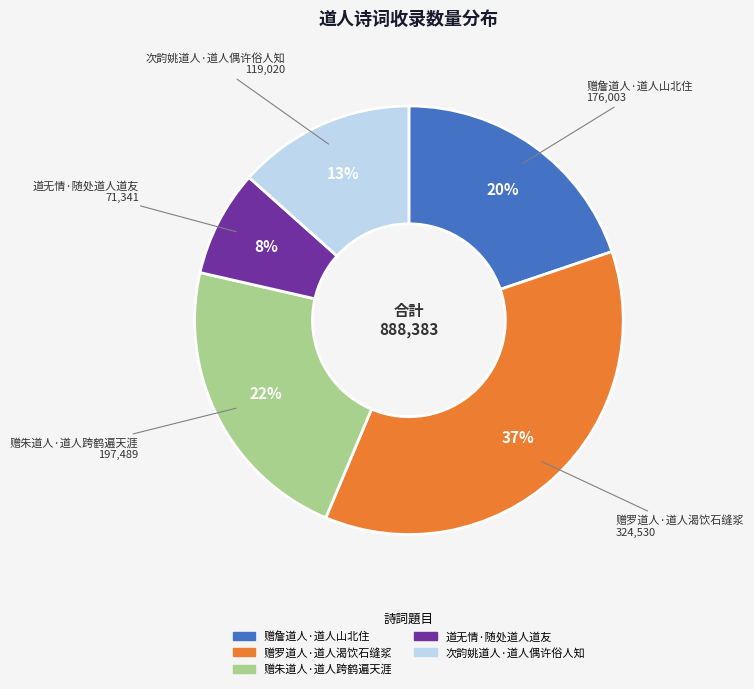

True or false: 道无情·随处道人道友 accounts for 1% of the total.

False